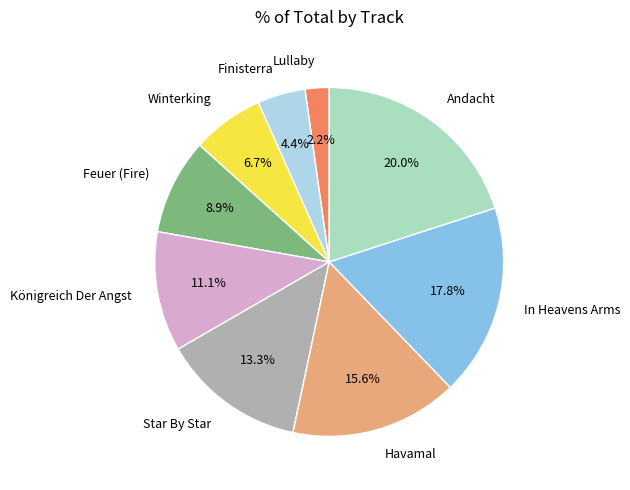

Which slice is the largest?

Andacht